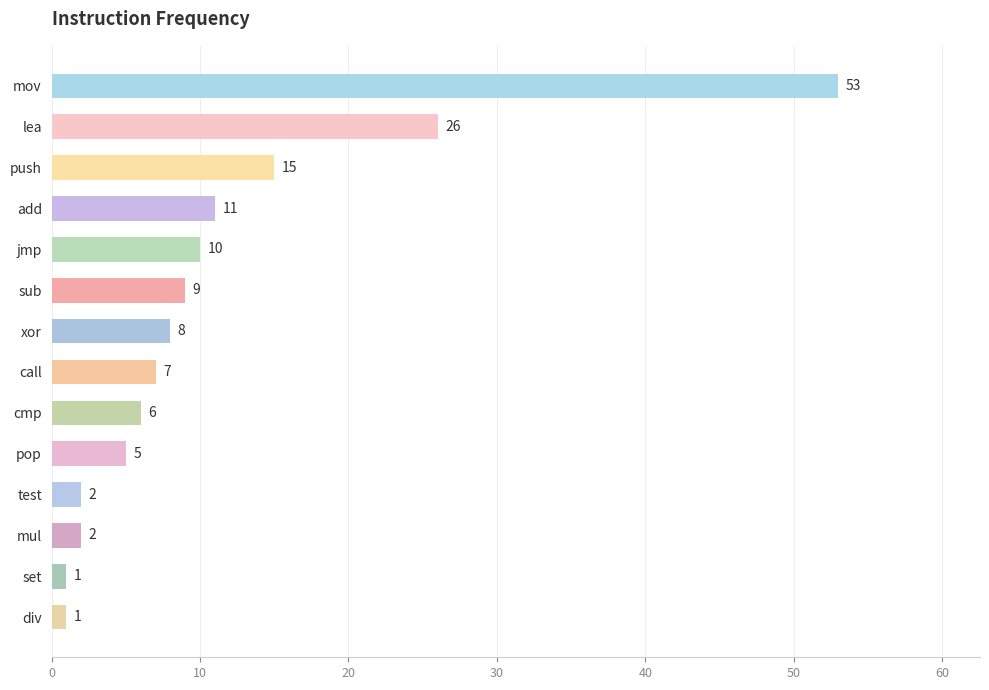

At which label is the value closest to 27?

lea